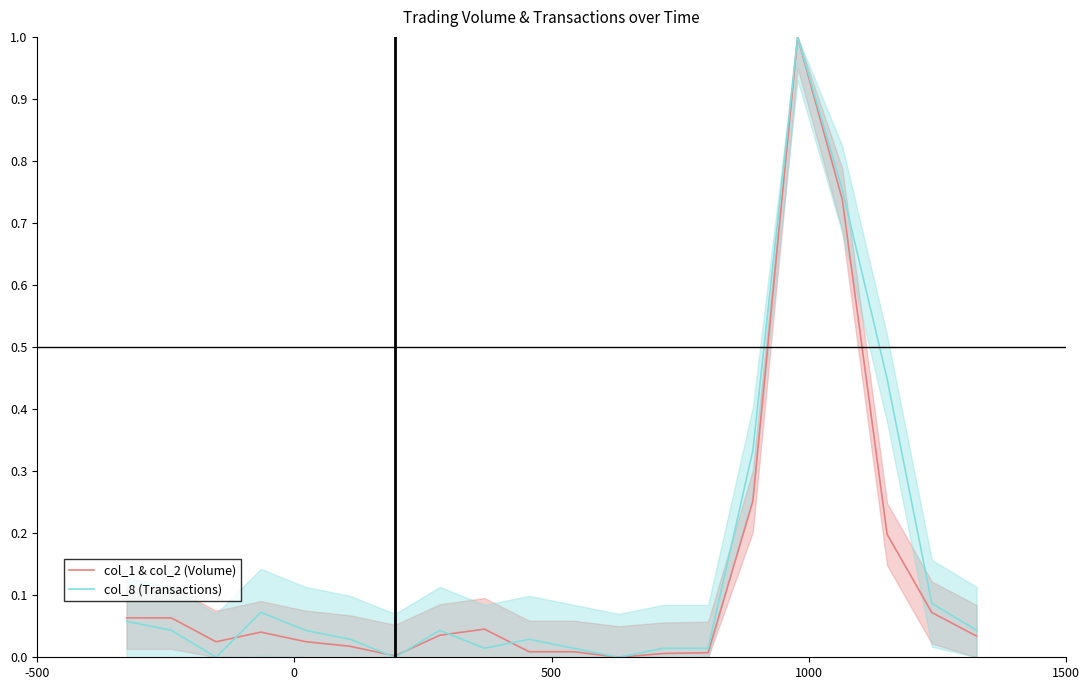

What is the highest value of the col_8 (Transactions) series?

1.0